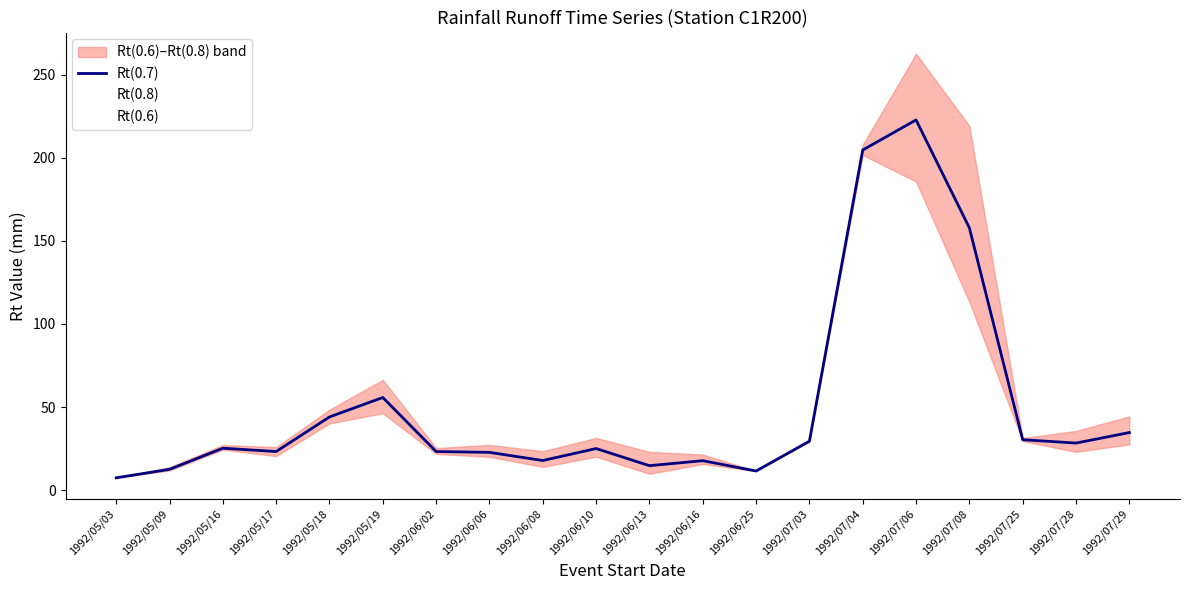

The value of Rt(0.6) at 1992/07/04 is 111.4. True or false?

False